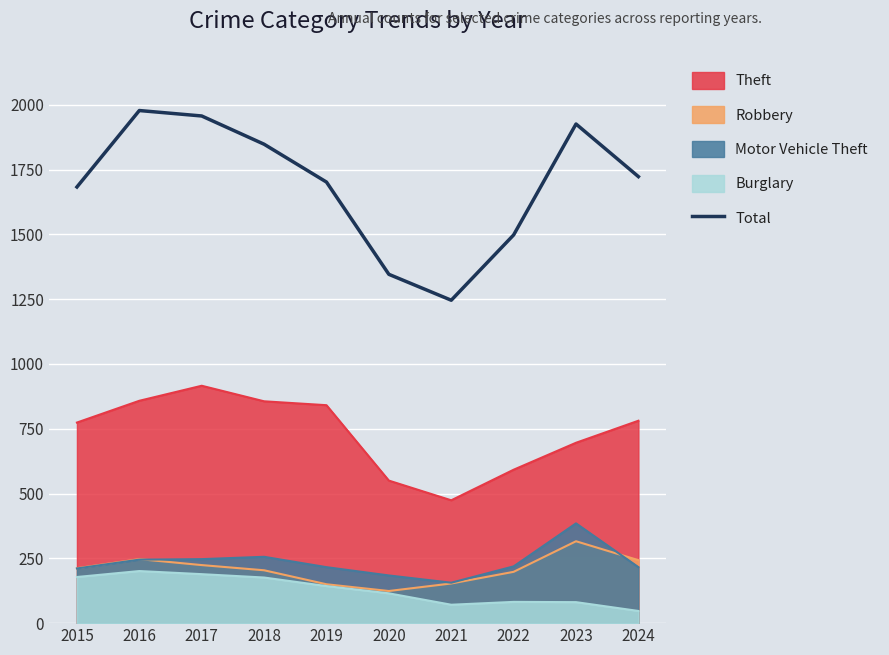

How many lines are shown in the chart?

5